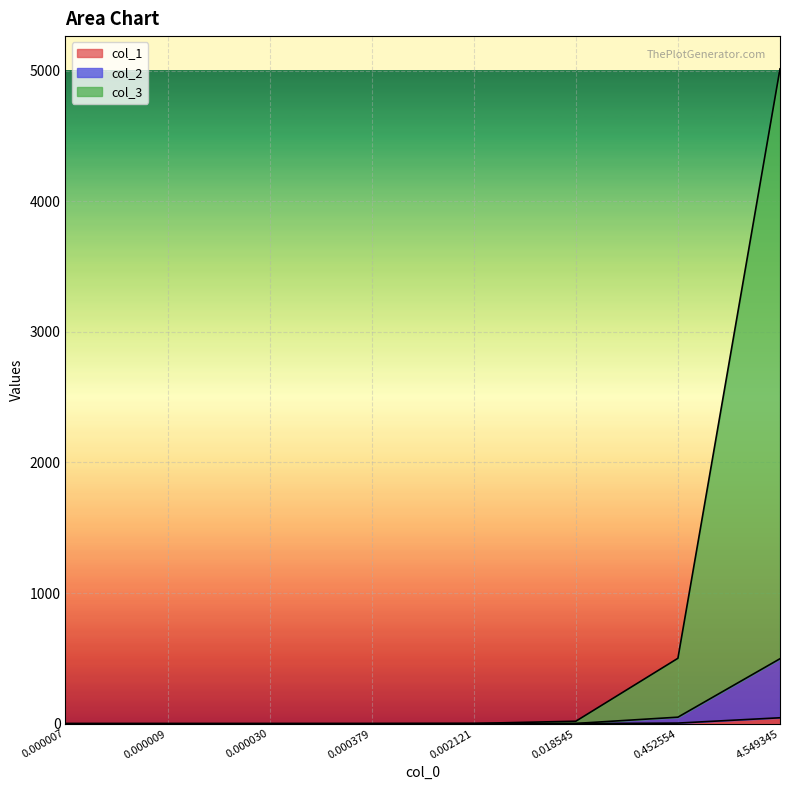

True or false: col_2 and col_3 intersect in this chart.

False